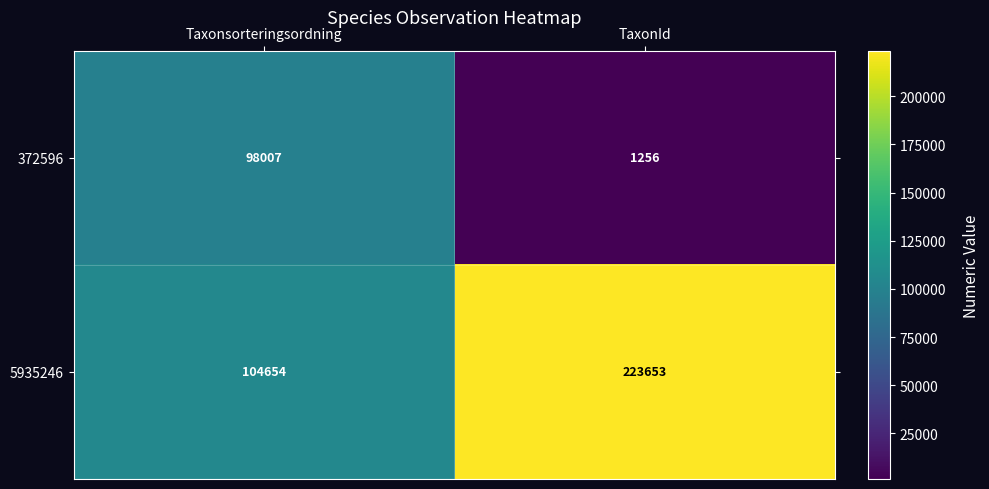

At how many categories does at least one series exceed 127998?

1